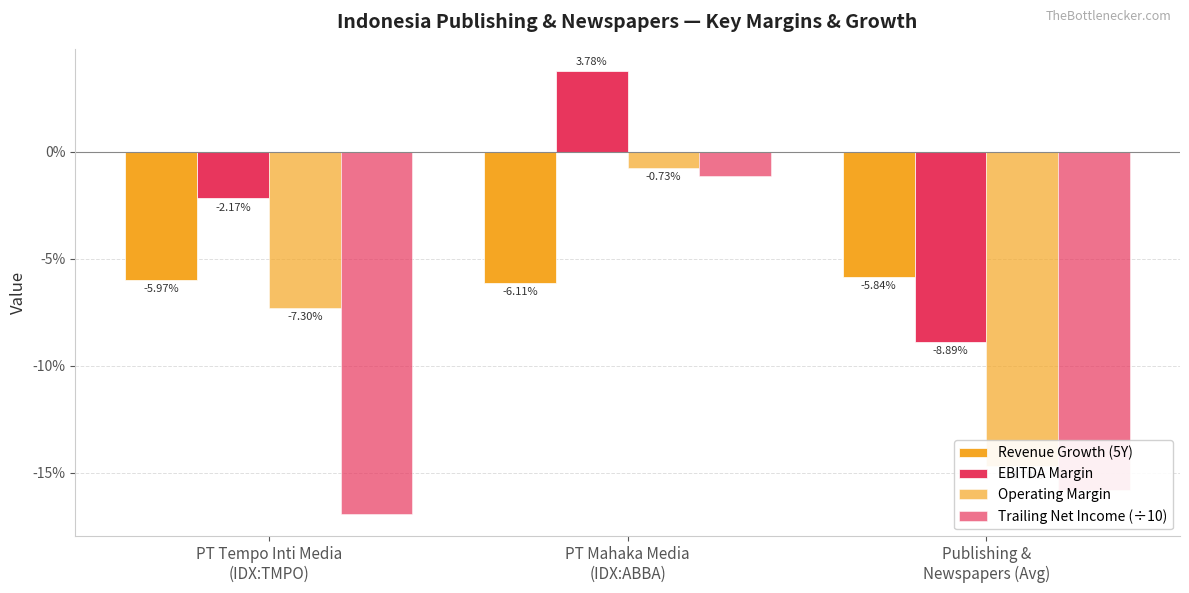

Rank the series at Publishing &
Newspapers (Avg) from highest to lowest value.

Revenue Growth (5Y), EBITDA Margin, Operating Margin, Trailing Net Income (÷10)